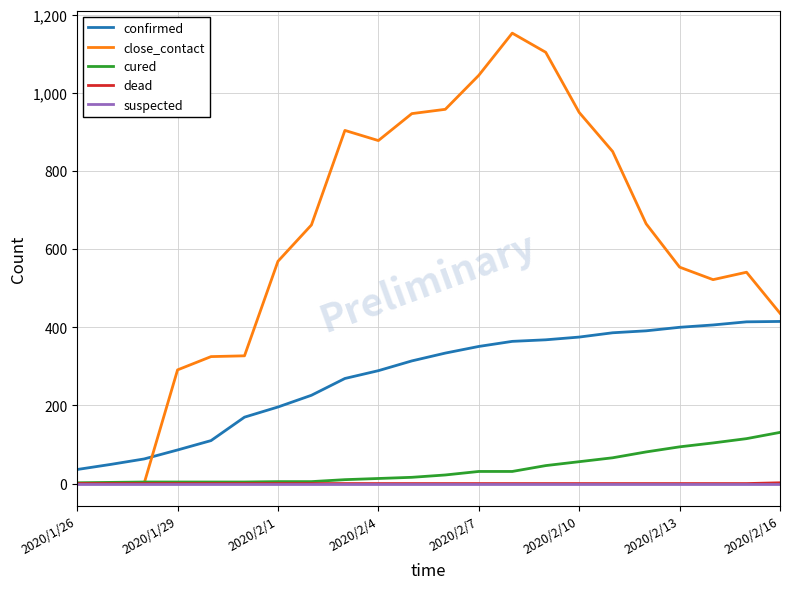

Which series has the largest total across all categories?

close_contact